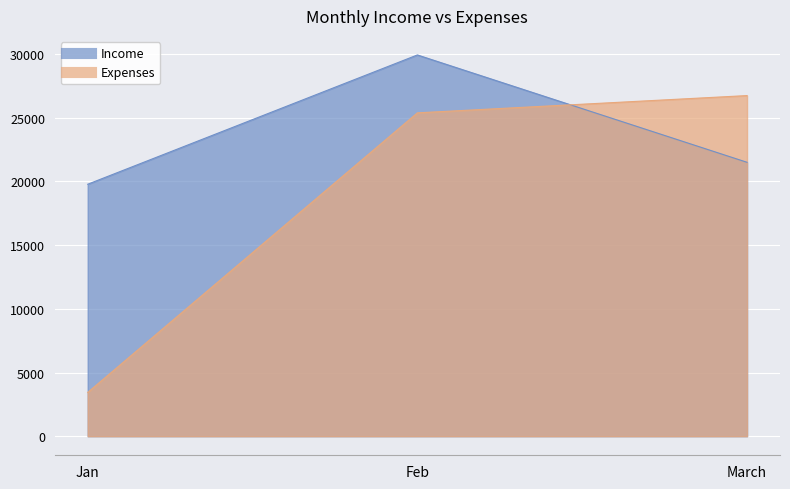

Between Jan and March, which is larger?

March